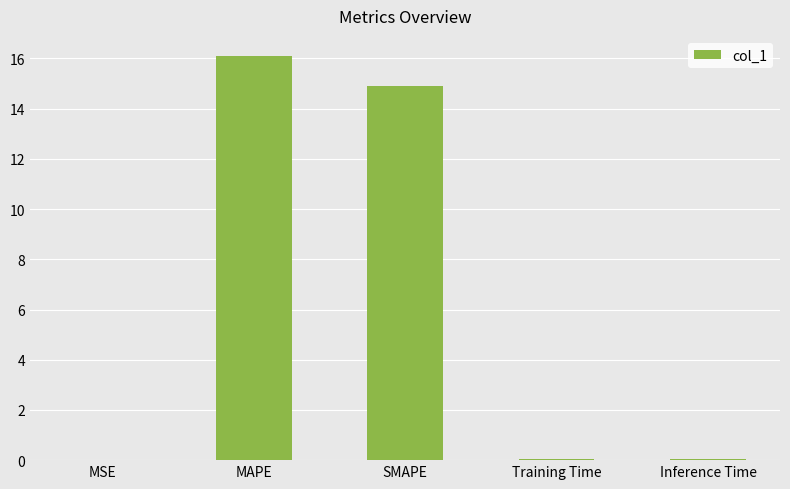

The chart shows a value of 8.7 at SMAPE. True or false?

False